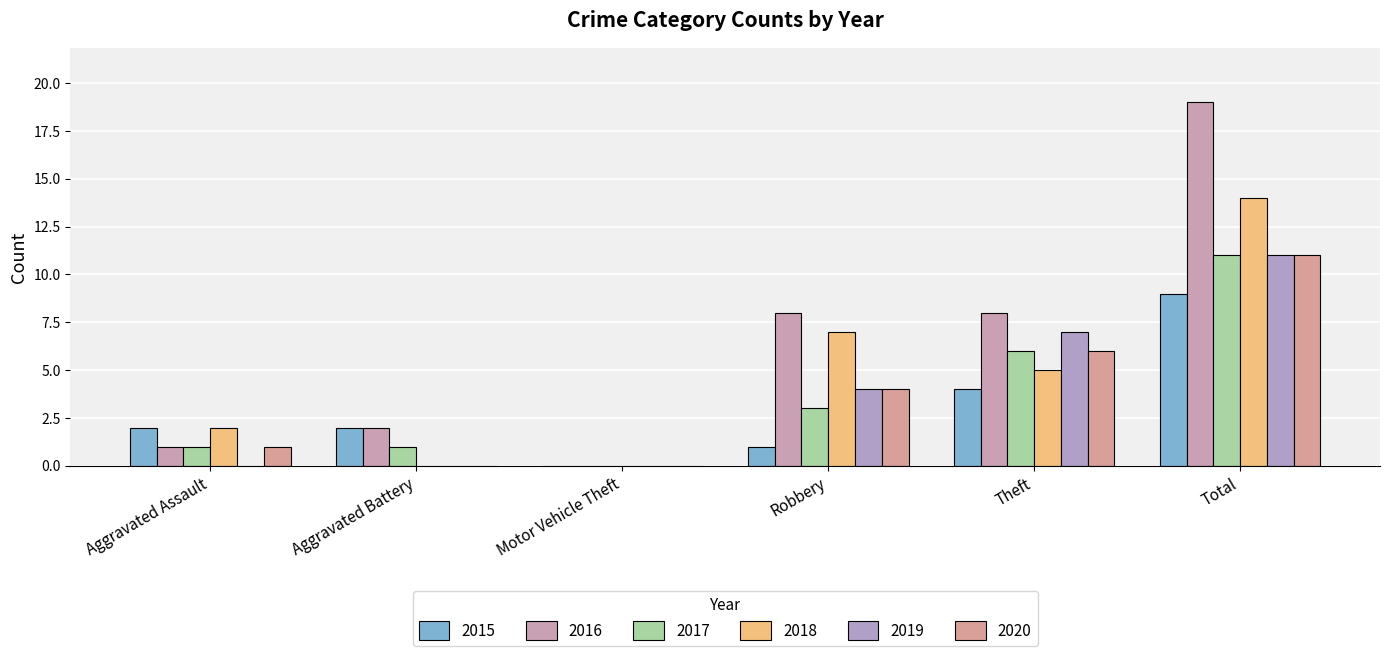

How many groups of bars are there?

6